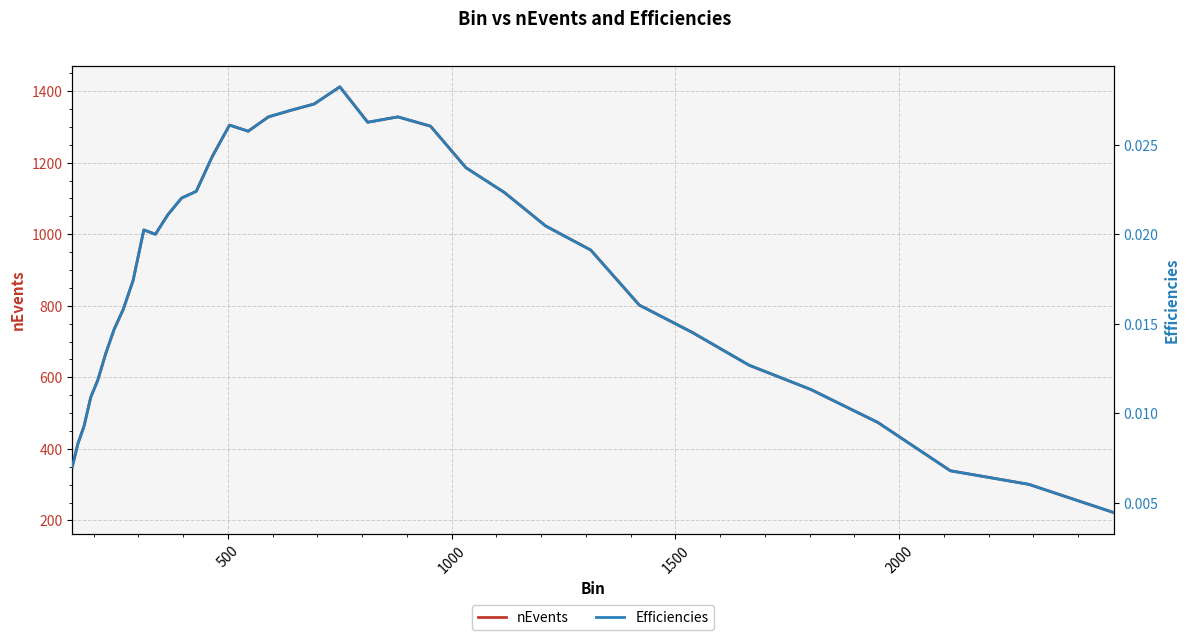

What is the lowest value of the nEvents series?

222